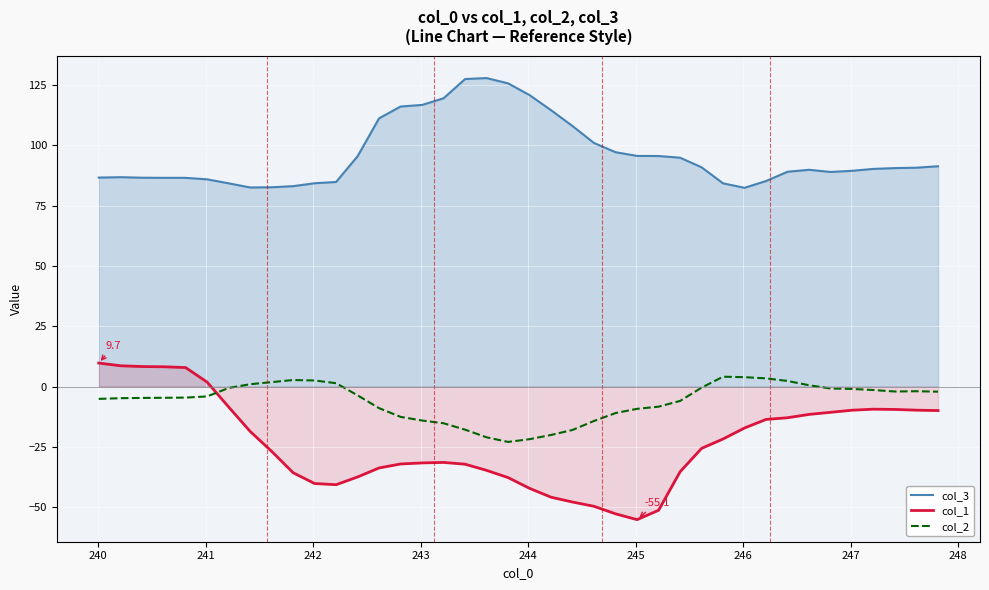

True or false: col_3 and col_2 intersect in this chart.

False